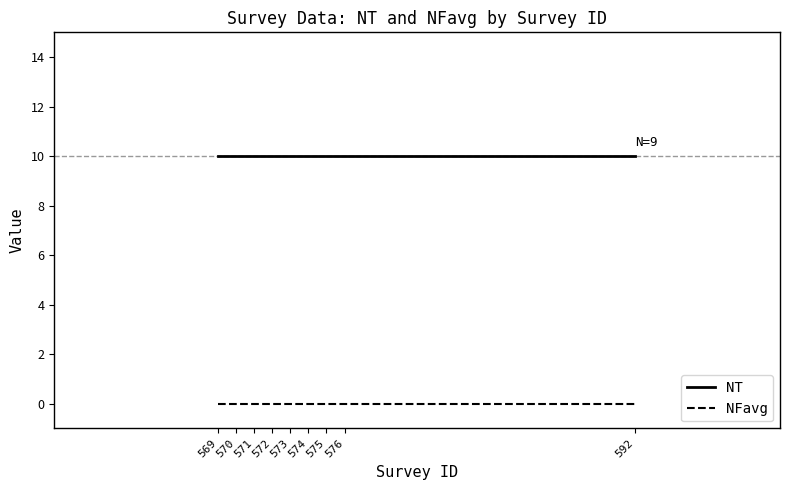

Is it true that NFavg equals 0 at 571?

True